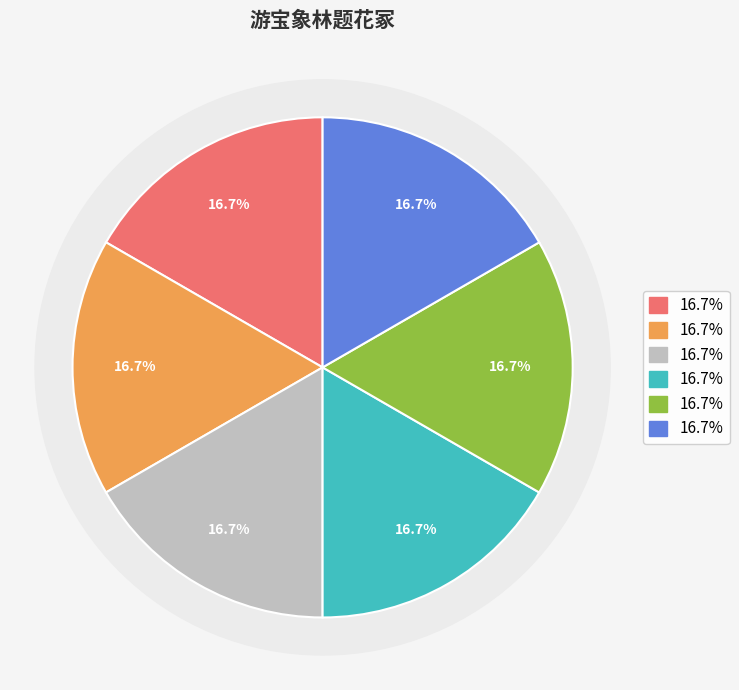

Does 游宝象林题花冢 其六 represent more than half of the total?

No